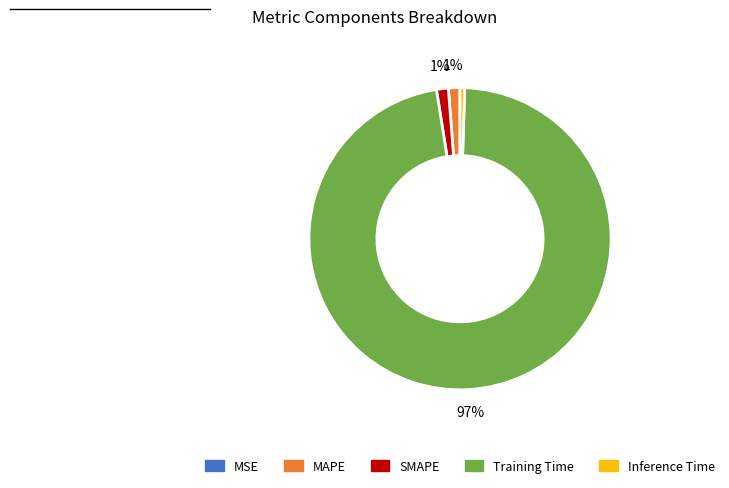

True or false: Training Time accounts for 97% of the total.

True